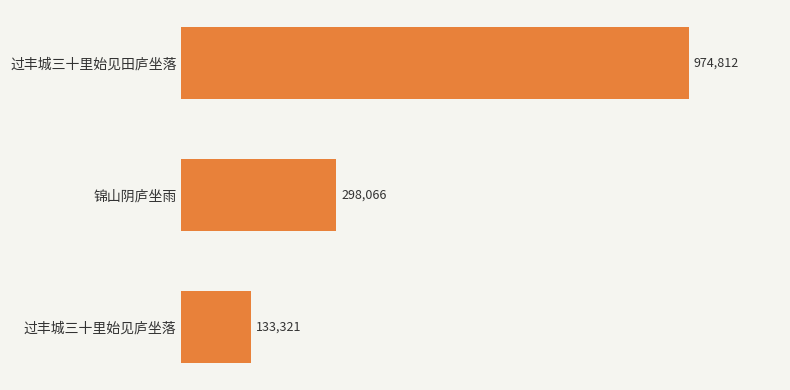

Does the chart contain any negative values?

No